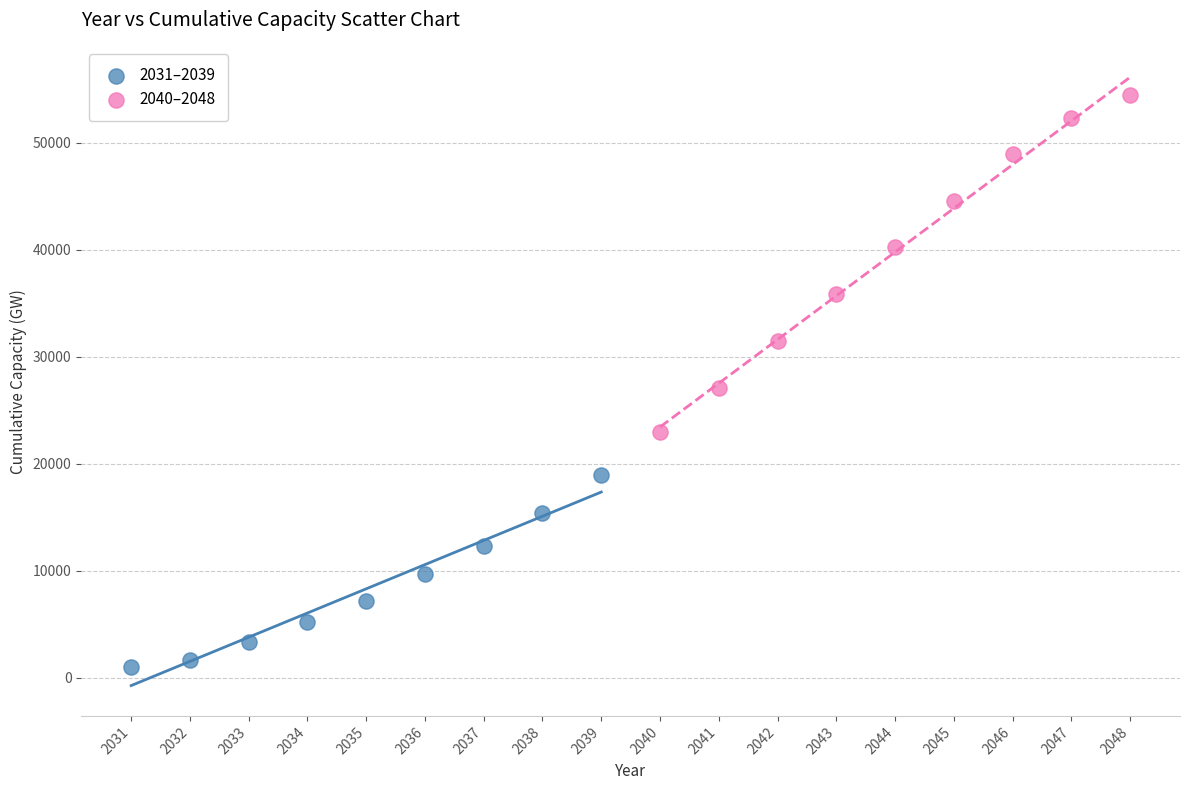

What are all the series names shown in the legend?

2031–2039, 2040–2048